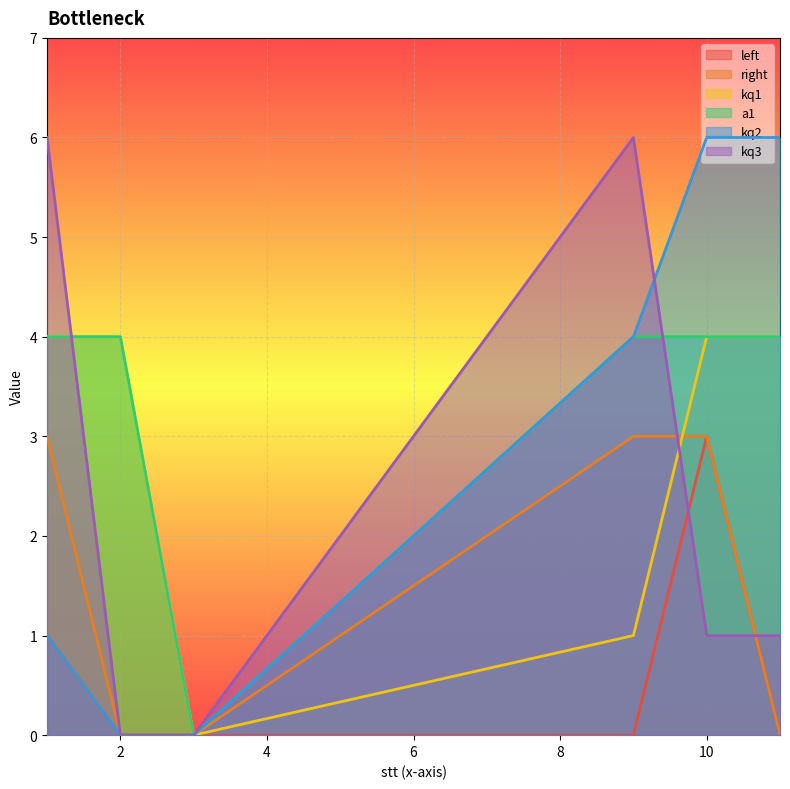

Where do kq1 and kq3 first cross each other?

1 and 2